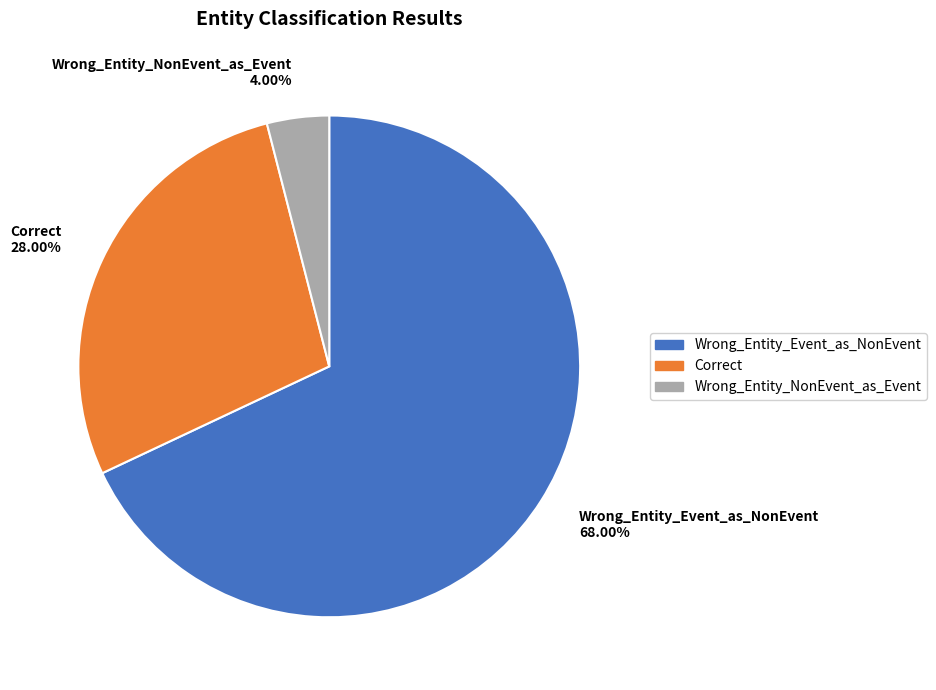

How many segments does this pie chart have?

3